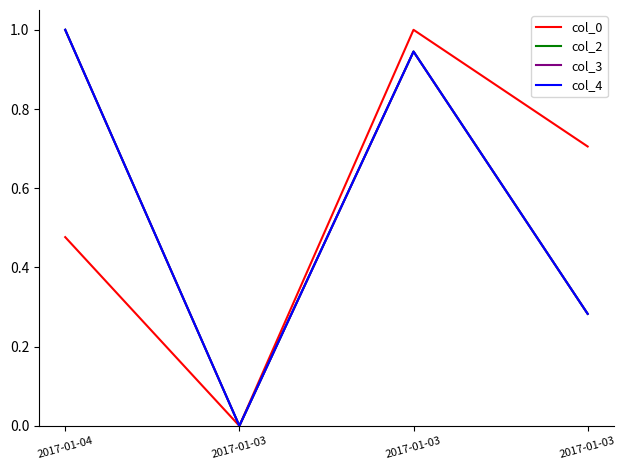

What value does the col_2 series have at 2017-01-03?

0.9